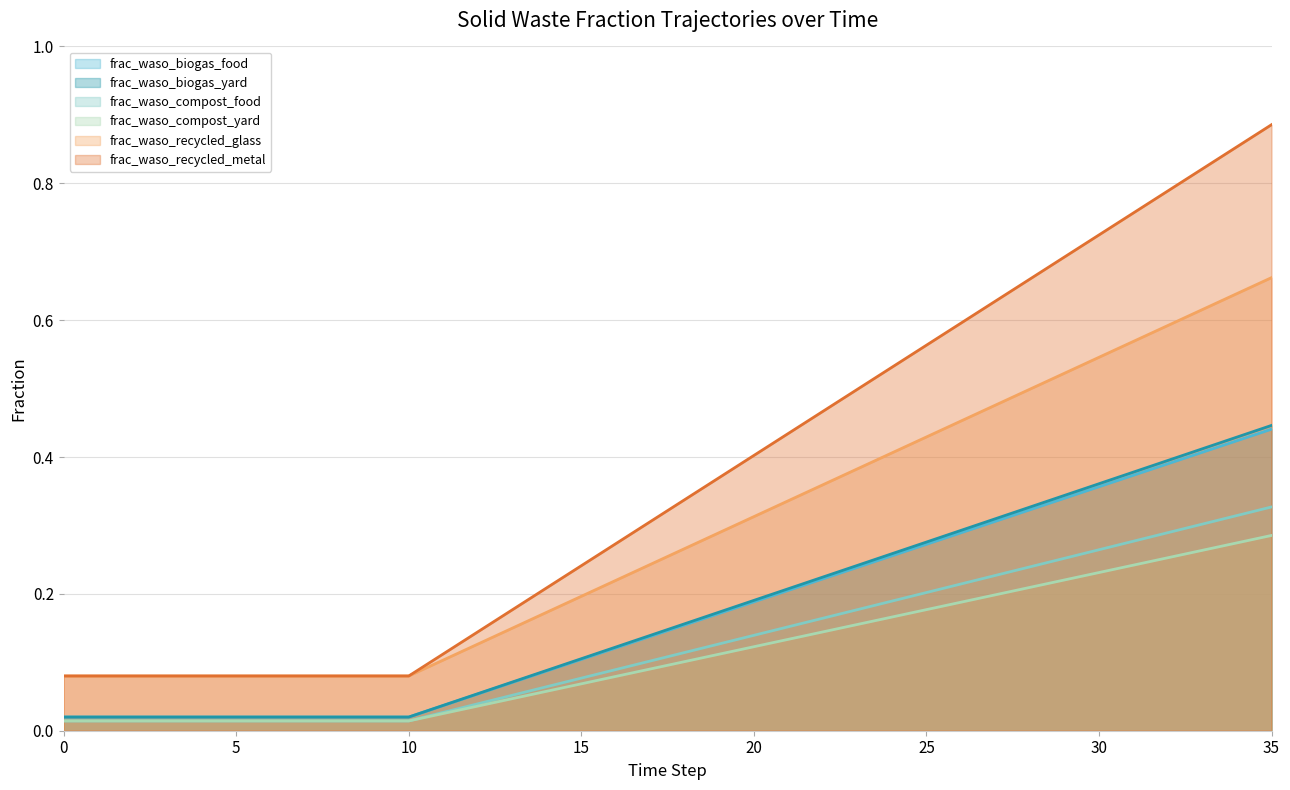

True or false: frac_waso_recycled_glass has a value of 0.2 at 15.

True